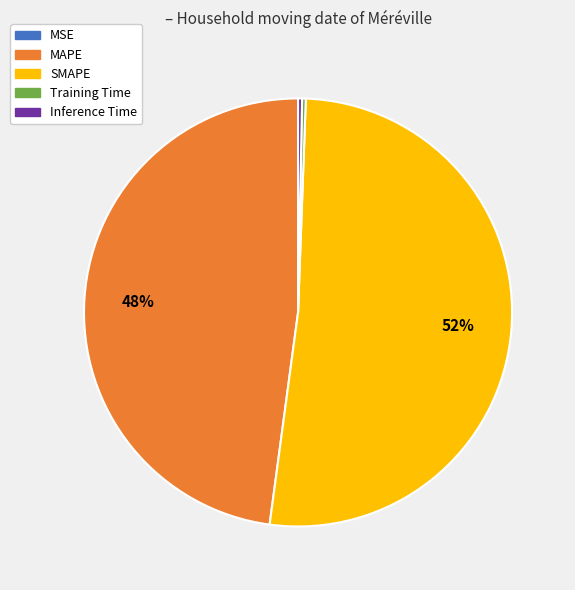

Which has a higher value, Inference Time or SMAPE?

SMAPE